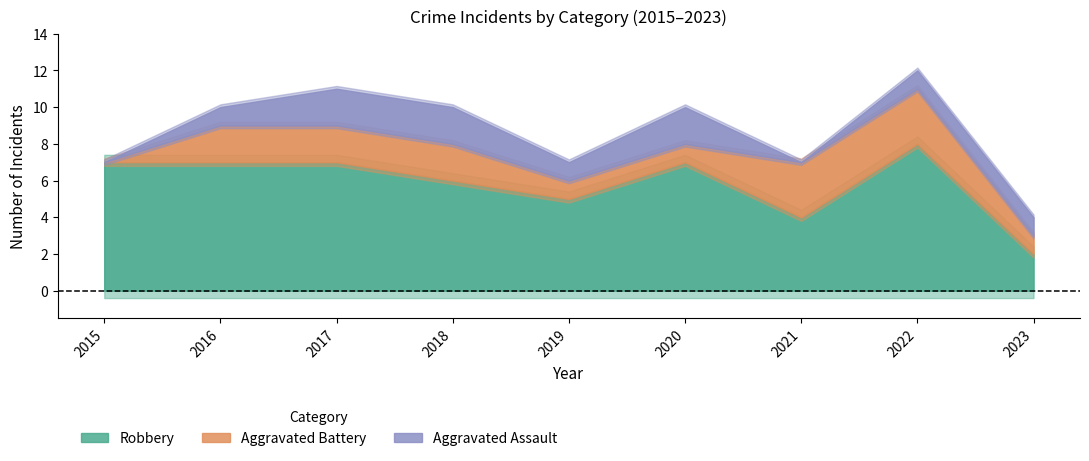

How many interior local valleys does the Robbery series have?

2